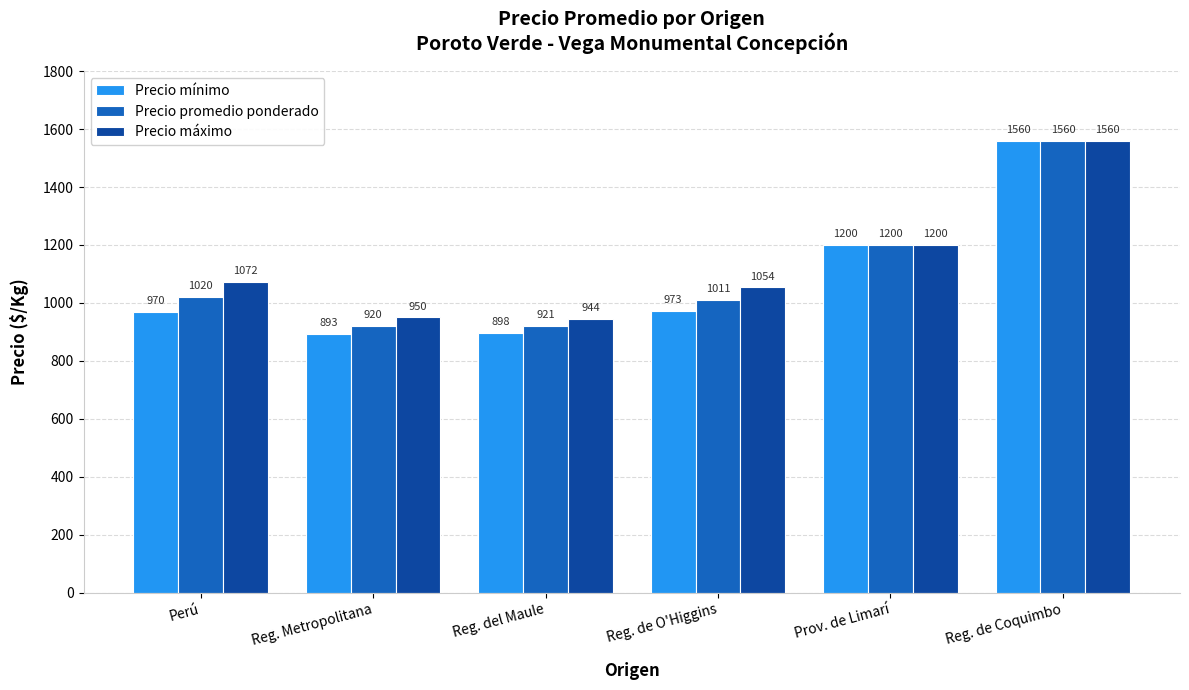

How many bars are there in total?

18